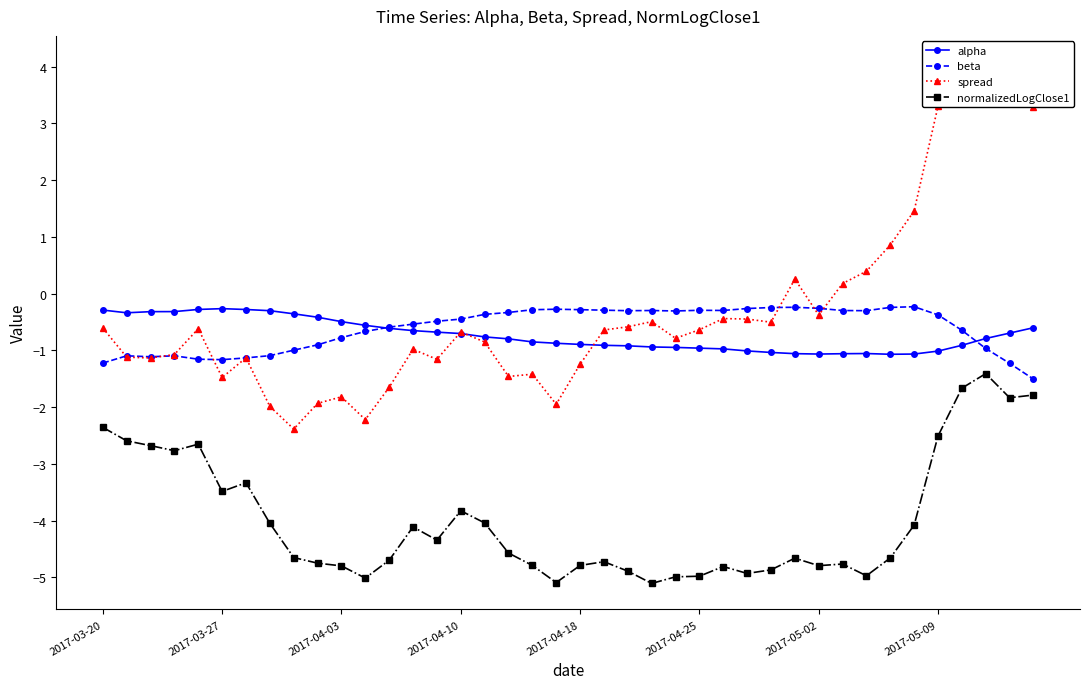

What is the difference between the beta values at 36 and 33?

0.4